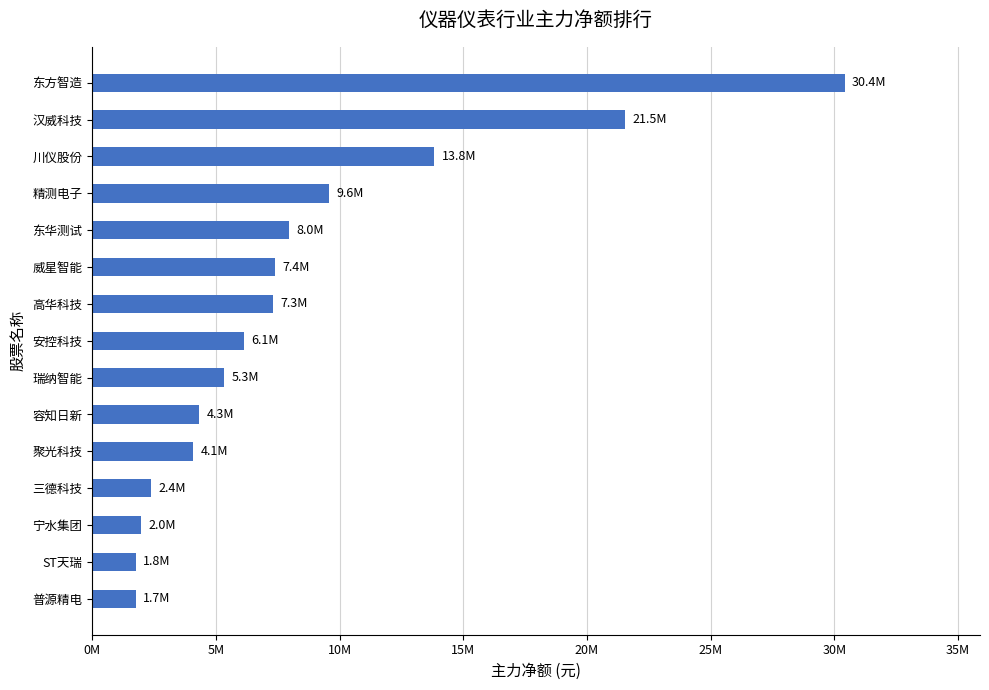

Are the bars horizontal?

Yes